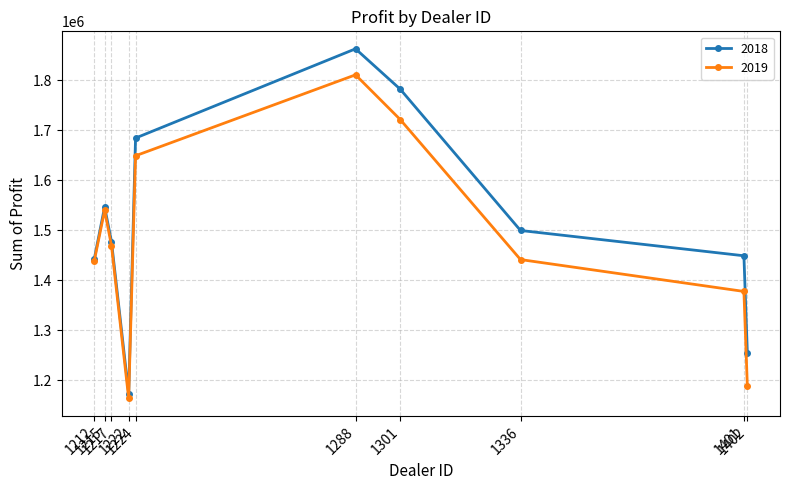

How many interior local peaks does the 2019 series have?

2